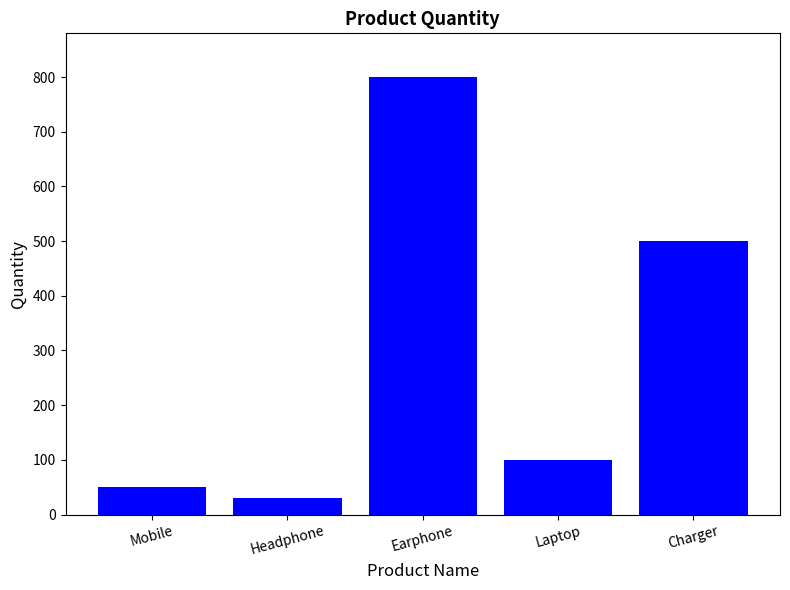

Reading left to right, transcribe all the data shown in this chart.

50	30	800	100	500